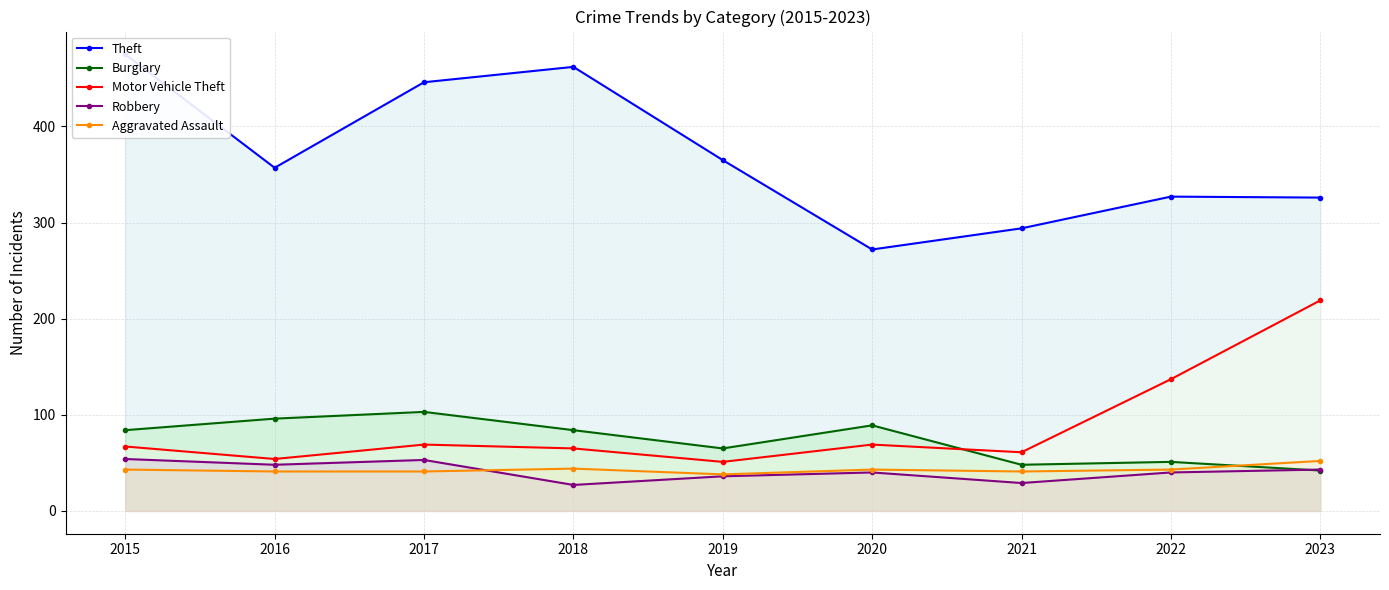

Which series has the largest total across all categories?

Theft